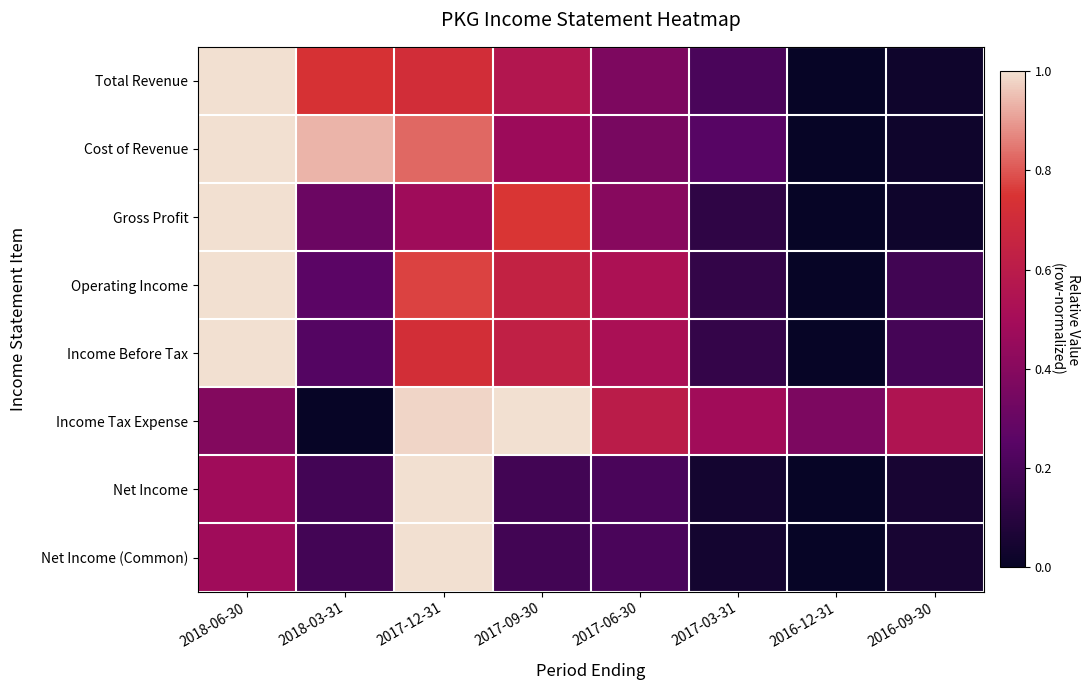

Between 2017-09-30 and 2017-06-30, which series saw the biggest shift?

Income Tax Expense